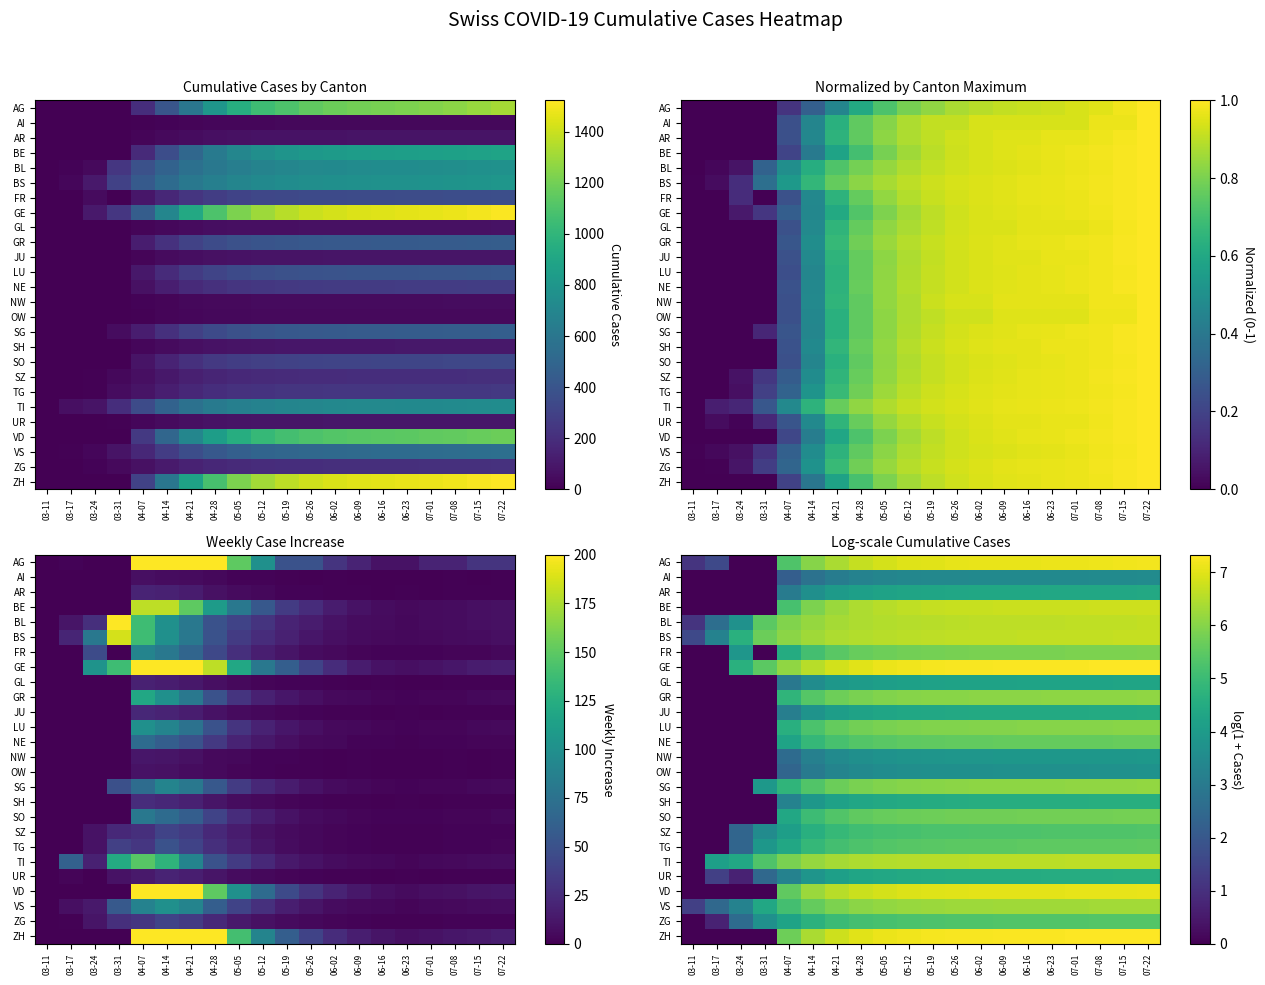

Count the number of data series in this chart.

26